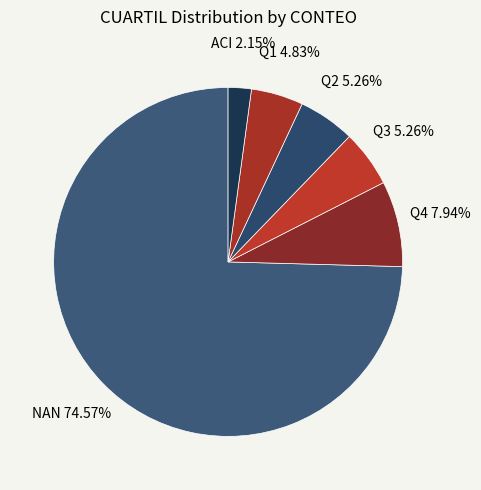

To the nearest percent, what is the combined percentage of Q2 and NAN?

80%